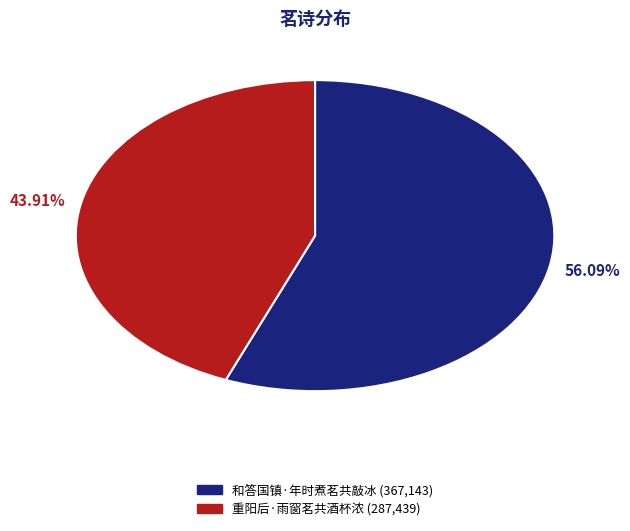

To the nearest percent, what portion does 重阳后·雨窗茗共酒杯浓 represent?

44%